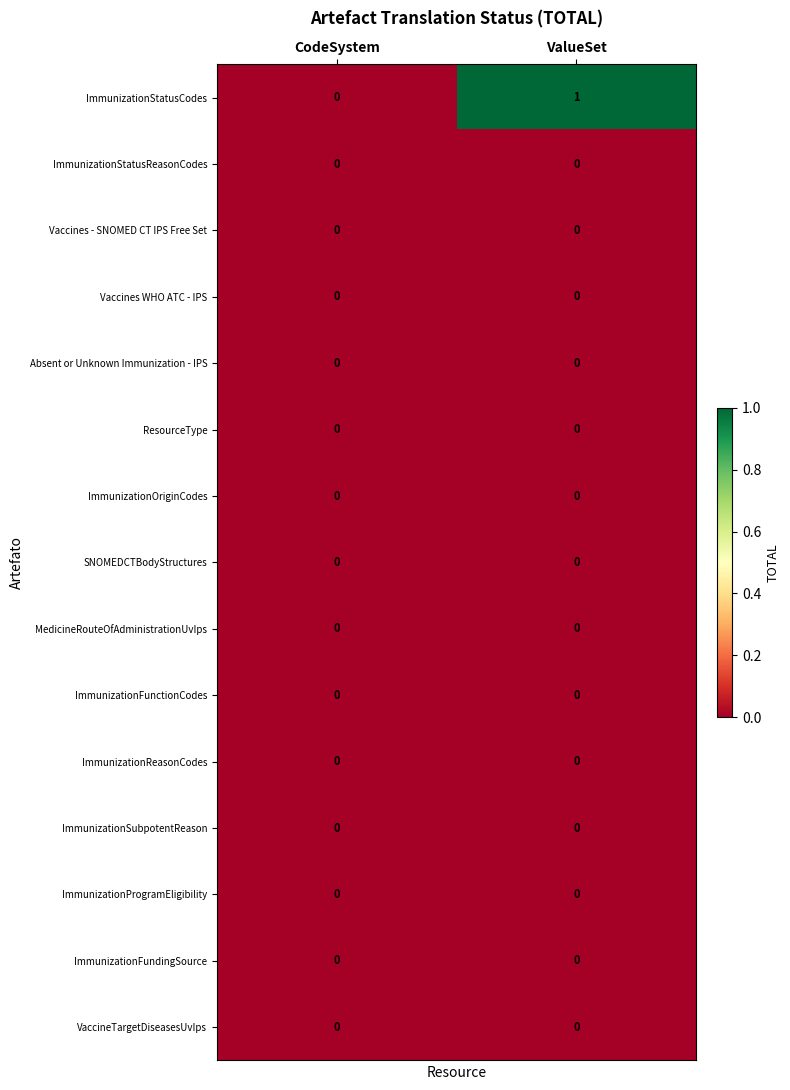

The value of VaccineTargetDiseasesUvIps at CodeSystem is 0. True or false?

True